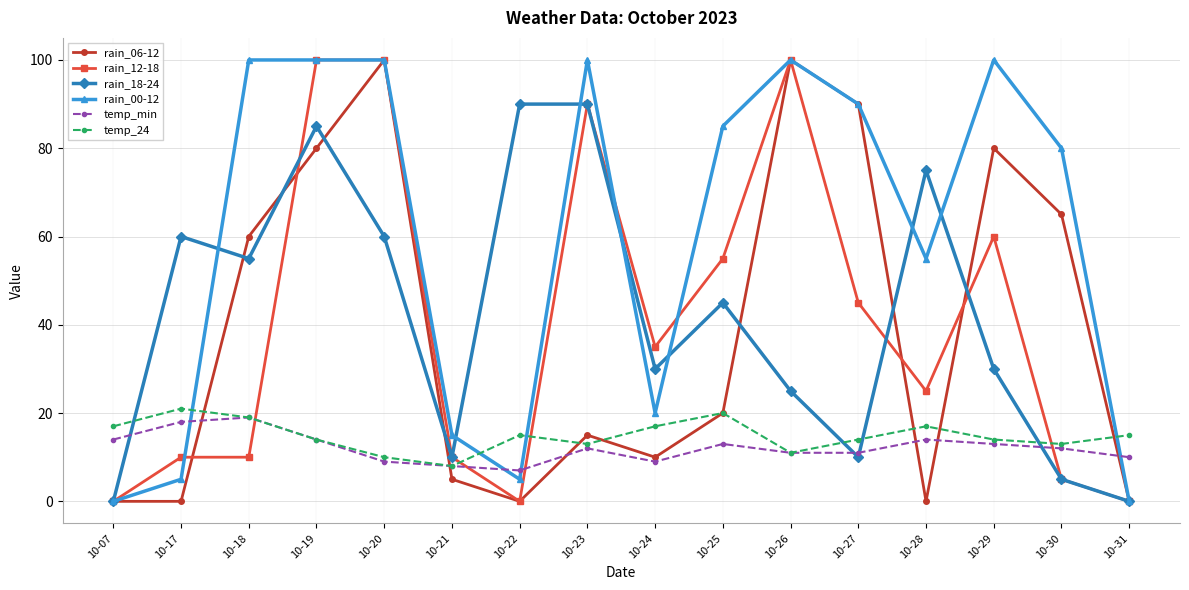

How many lines are shown in the chart?

6